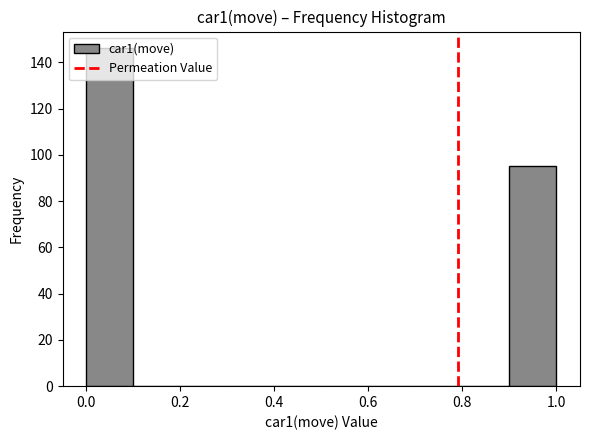

Reading left to right, transcribe this chart: for each bar, give the range it covers on the x-axis and its height. The values are not printed on the chart, so give them approximately, as read against the axis.

0.0 to 0.1: 146
0.1 to 0.2: 0
0.2 to 0.3: 0
0.3 to 0.4: 0
0.4 to 0.5: 0
0.5 to 0.6: 0
0.6 to 0.7: 0
0.7 to 0.8: 0
0.8 to 0.9: 0
0.9 to 1.0: 96